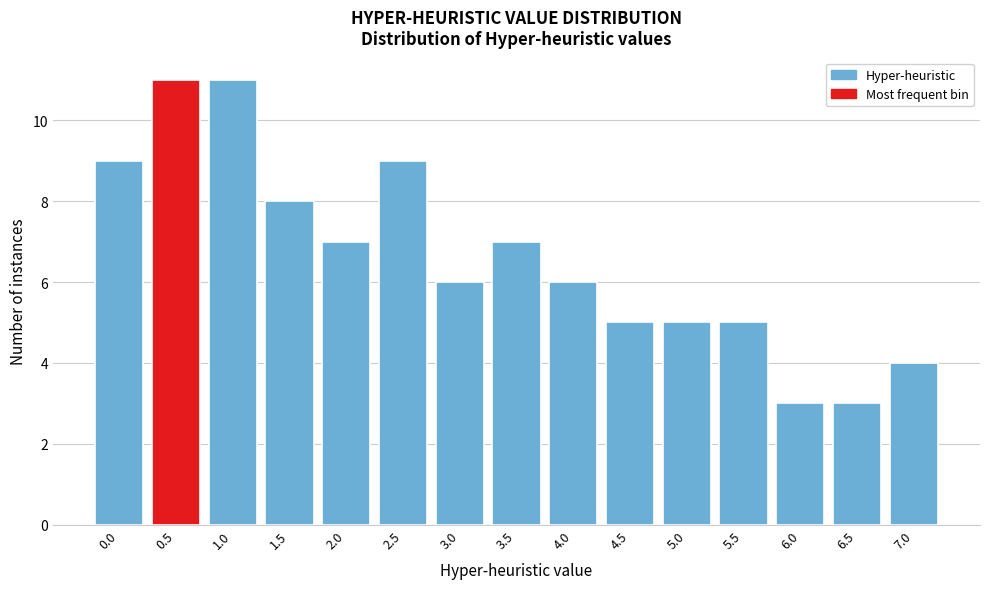

Reading right to left, what are all the values shown in this chart?

7.0=4	6.5=3	6.0=3	5.5=5	5.0=5	4.5=5	4.0=6	3.5=7	3.0=6	2.5=9	2.0=7	1.5=8	1.0=11	0.5=11	0.0=9